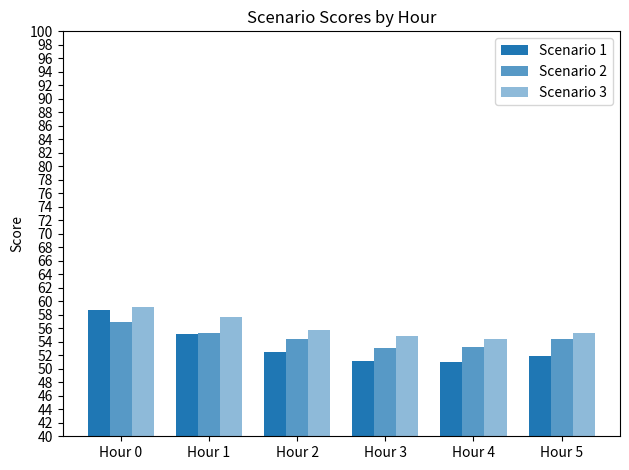

Which category has the highest value across all series?

Hour 0